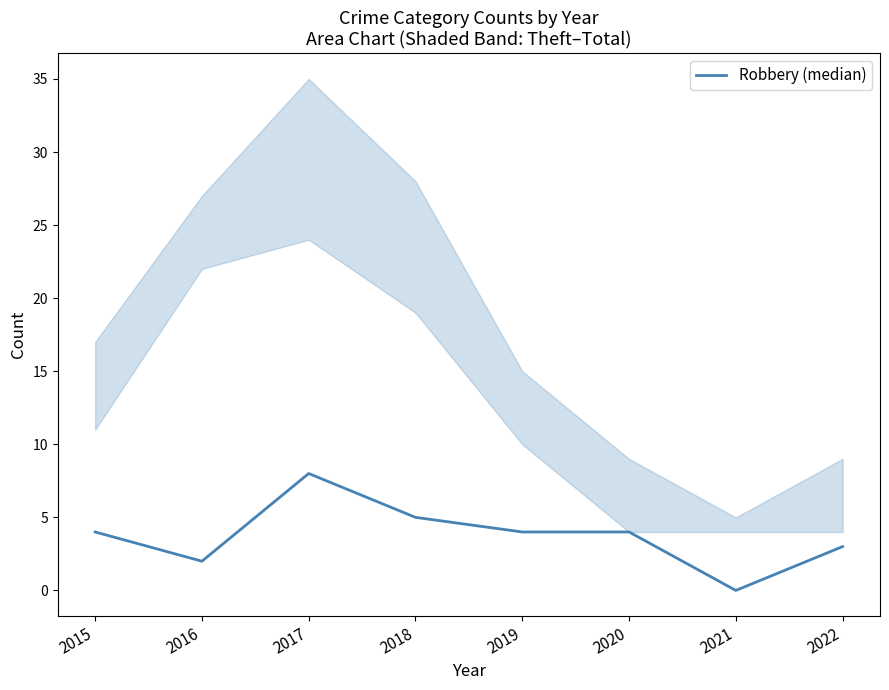

At which label does the data first exceed 4?

2017